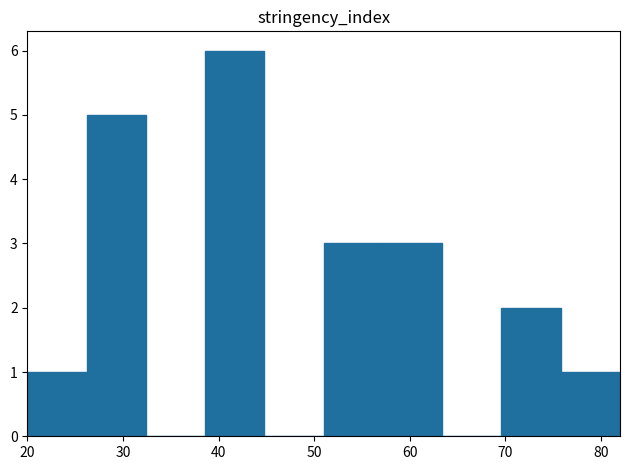

What is the height of the bar covering 38.6 to 44.8 on the x-axis? Neither the bar edges nor the heights are printed on the chart, so give them approximately, as read against the axes.

6